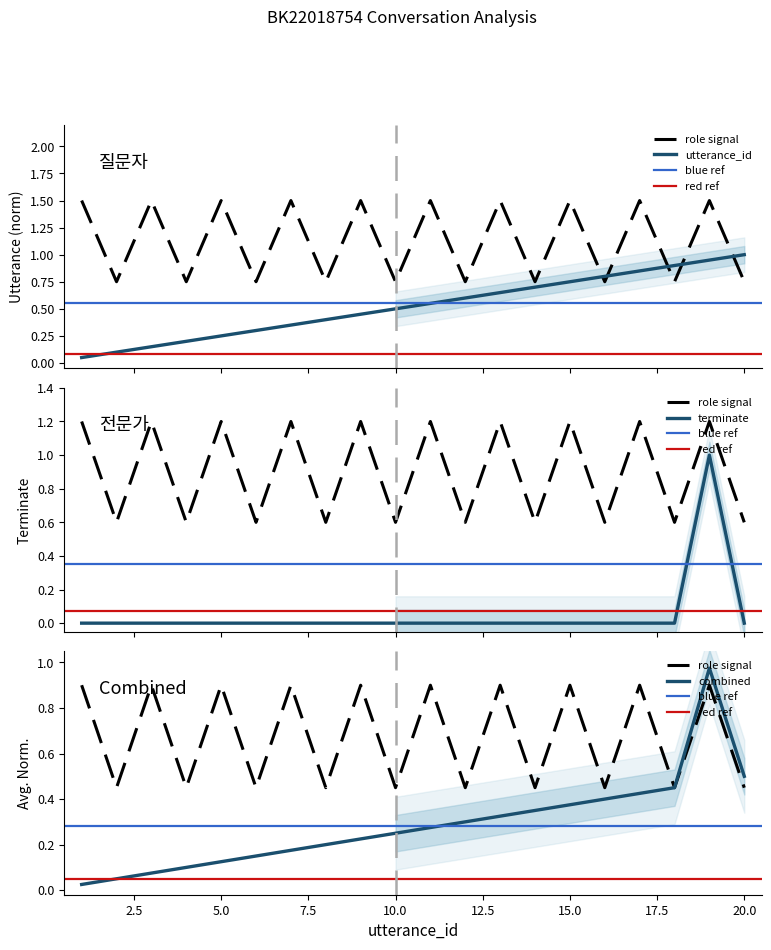

Reading left to right, extract all data points from this chart.

utterance_id: 1=0.1	2=0.1	3=0.1	4=0.2	5=0.2	6=0.3	7=0.3	8=0.4	9=0.5	10=0.5	11=0.6	12=0.6	13=0.7	14=0.7	15=0.8	16=0.8	17=0.8	18=0.9	19=0.9	20=1.0
terminate: 1=0.0	2=0.0	3=0.0	4=0.0	5=0.0	6=0.0	7=0.0	8=0.0	9=0.0	10=0.0	11=0.0	12=0.0	13=0.0	14=0.0	15=0.0	16=0.0	17=0.0	18=0.0	19=1.0	20=0.0